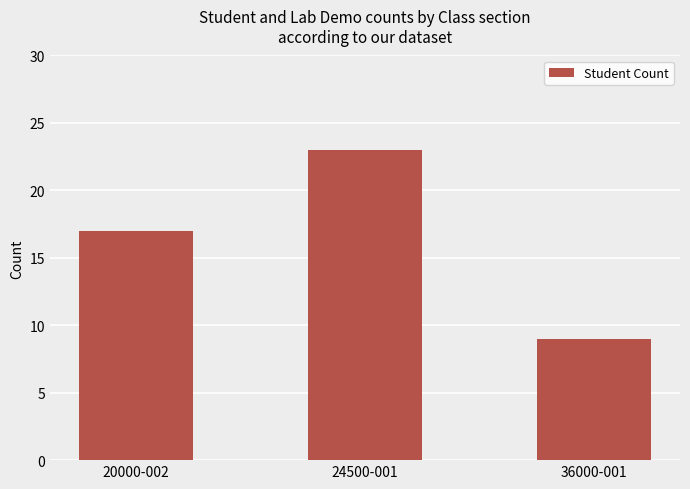

Between 24500-001 and 36000-001, which is larger?

24500-001